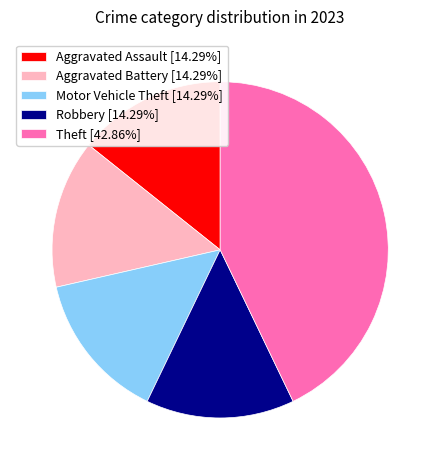

Approximately how many times larger is the value at Robbery compared to Aggravated Battery?

1.0